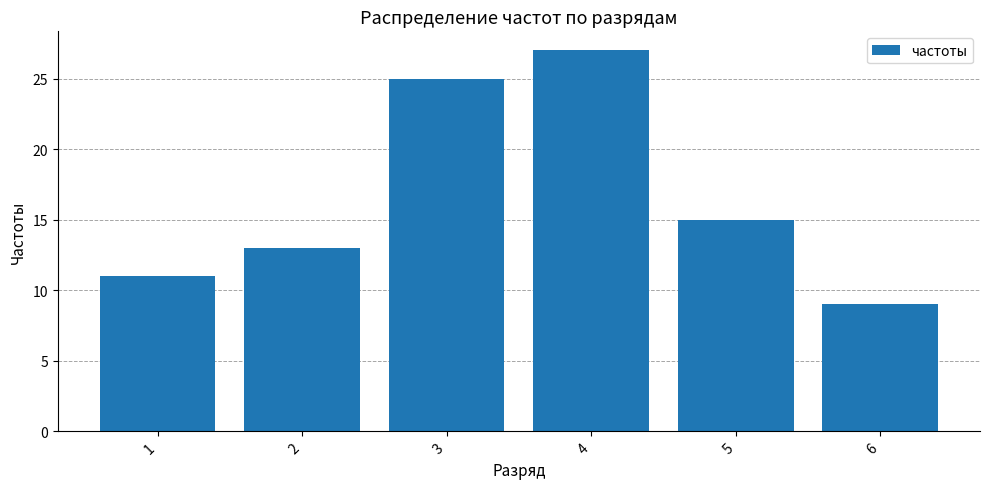

What is the change in value from 5 to 6?

-6